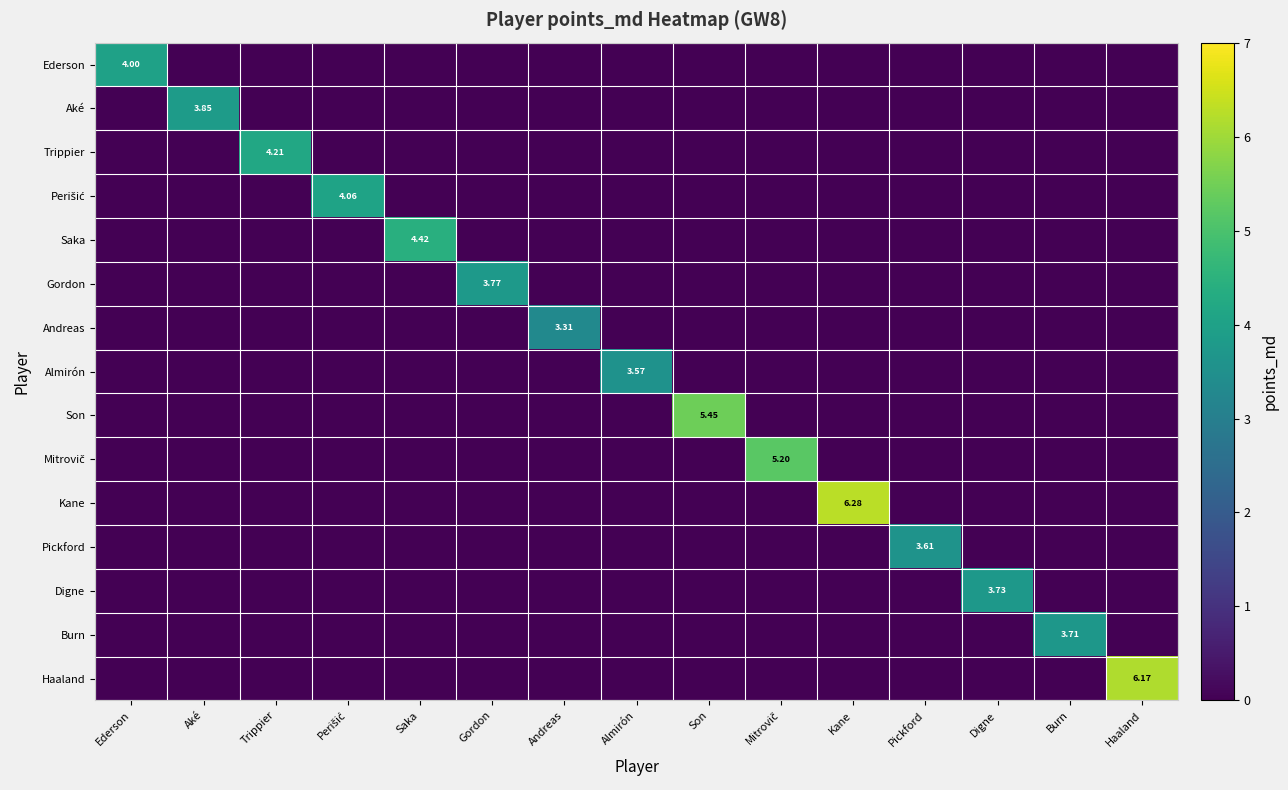

At which category does the chart reach its minimum across all series?

Aké